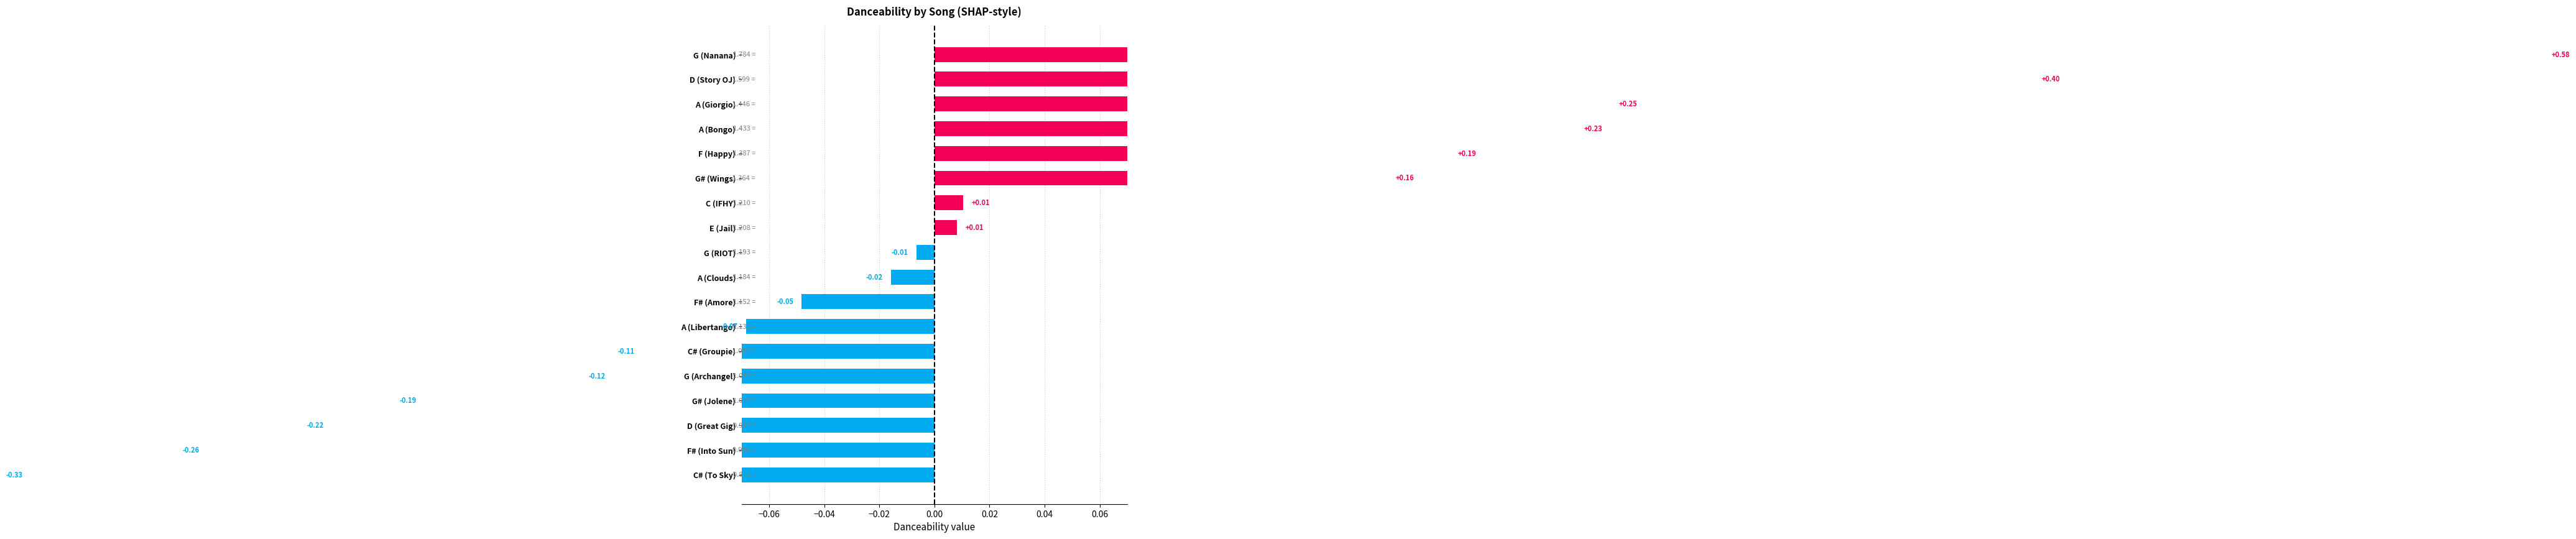

How many values are below 0?

10